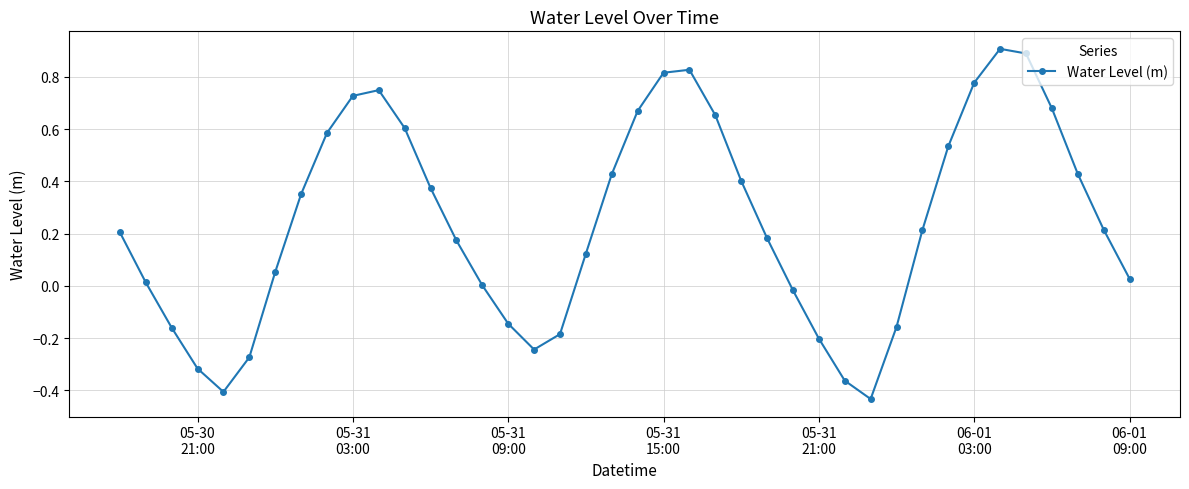

What is the maximum value shown in the chart?

0.9